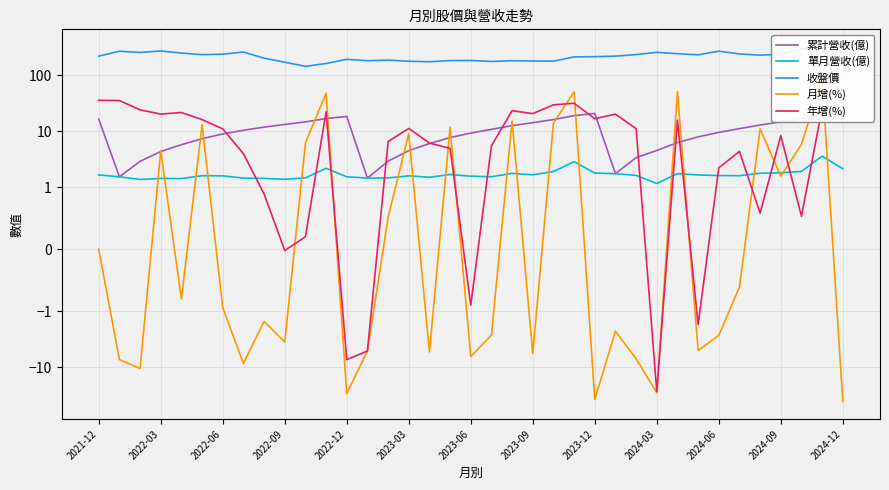

True or false: 累計營收(億) has a value of 9.9 at 22.

False